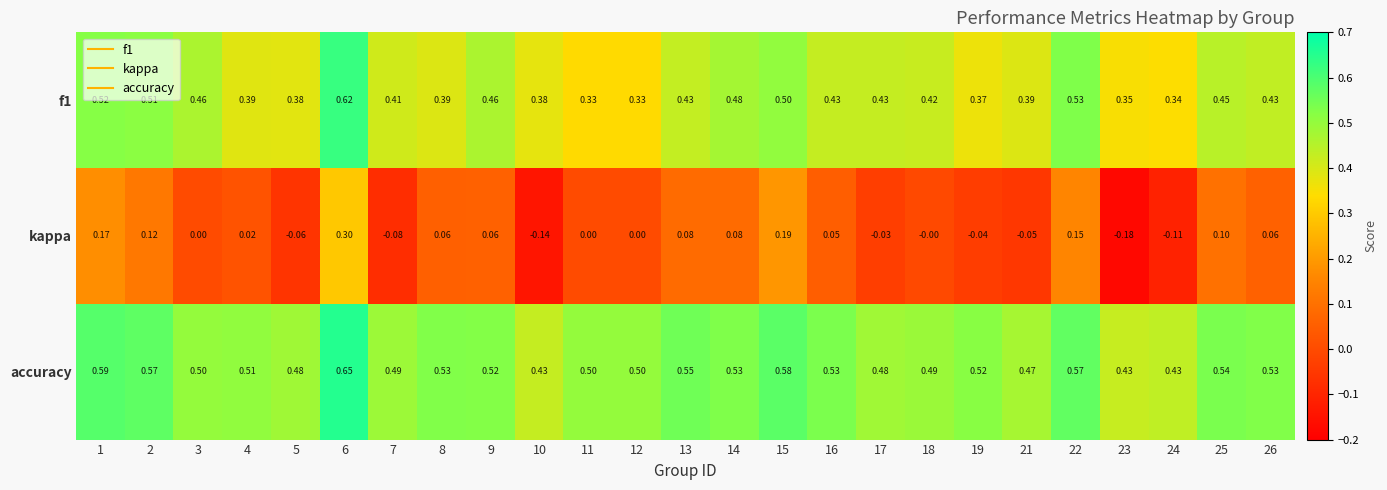

Which series has the widest spread of values?

kappa